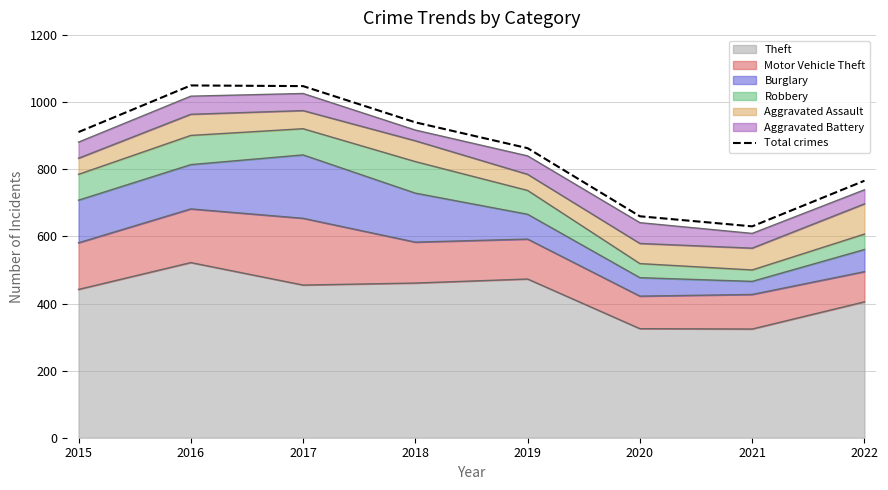

List the labels in order of value, smallest first.

2021, 2020, 2022, 2019, 2015, 2018, 2017, 2016